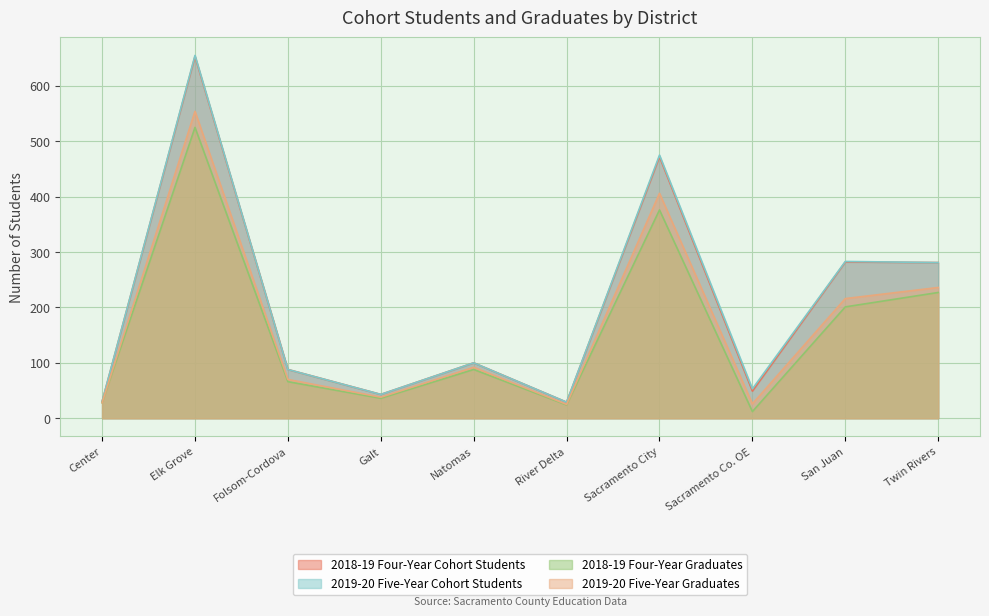

How many lines are shown in the chart?

4